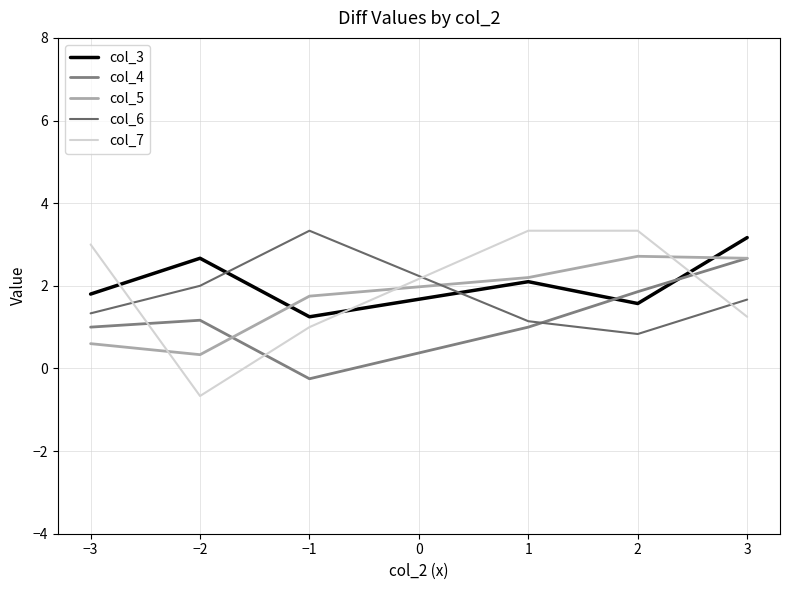

What is the total value across all series at −1?

7.1